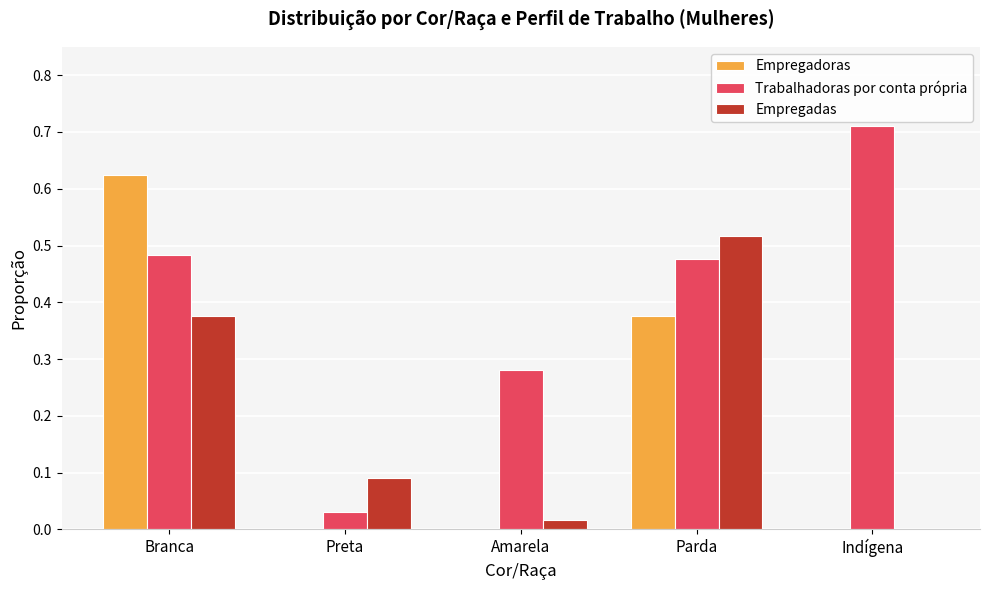

What is the sum of all Trabalhadoras por conta própria values?

2.0